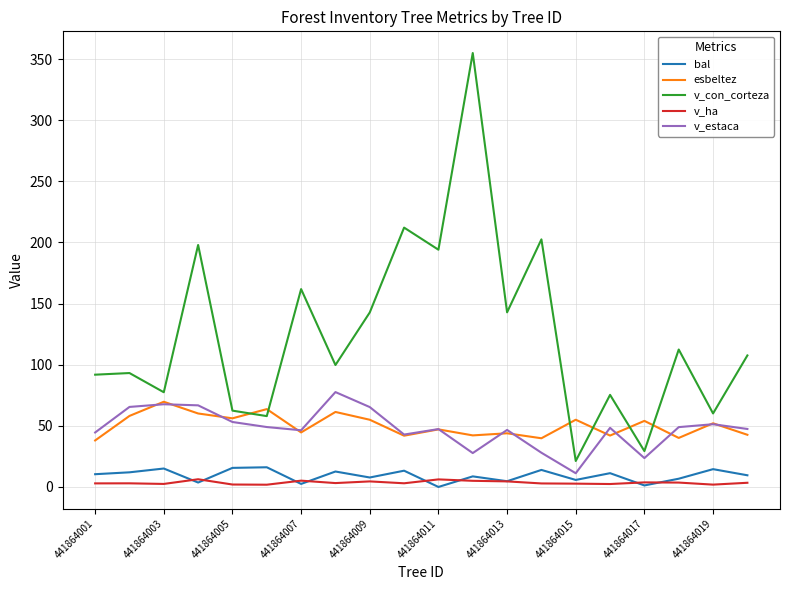

What is the average value of the v_con_corteza series?

124.9